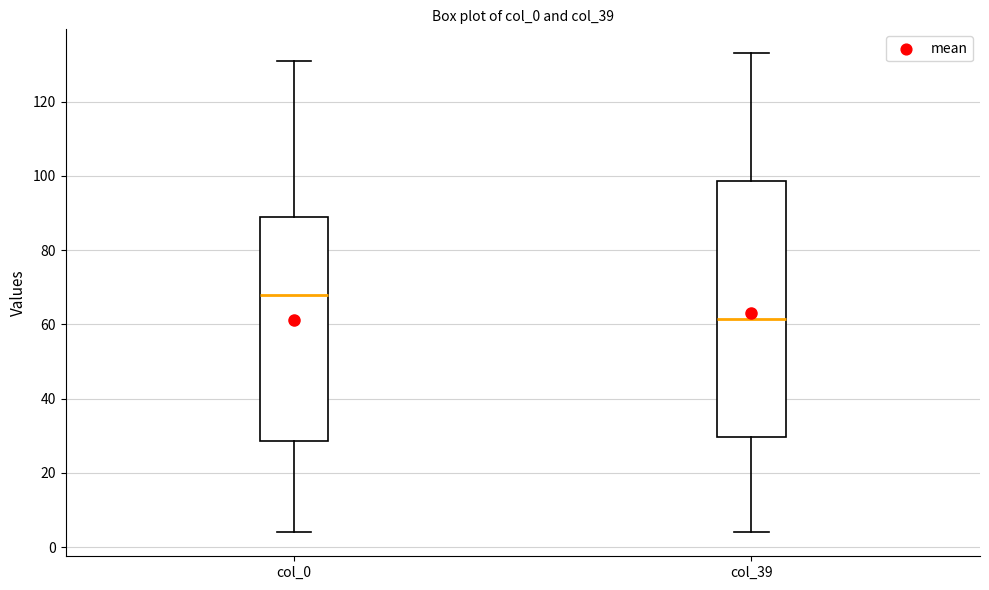

Reading left to right, transcribe this box plot: for each box, give where its median line is, the range the box spans, and where its two whiskers end, as read against the y-axis. The values are not printed on the chart, so give them approximately, as read against the axis.

col_0: median 68, box 28 to 90, whiskers 4 to 132
col_39: median 62, box 30 to 98, whiskers 4 to 134